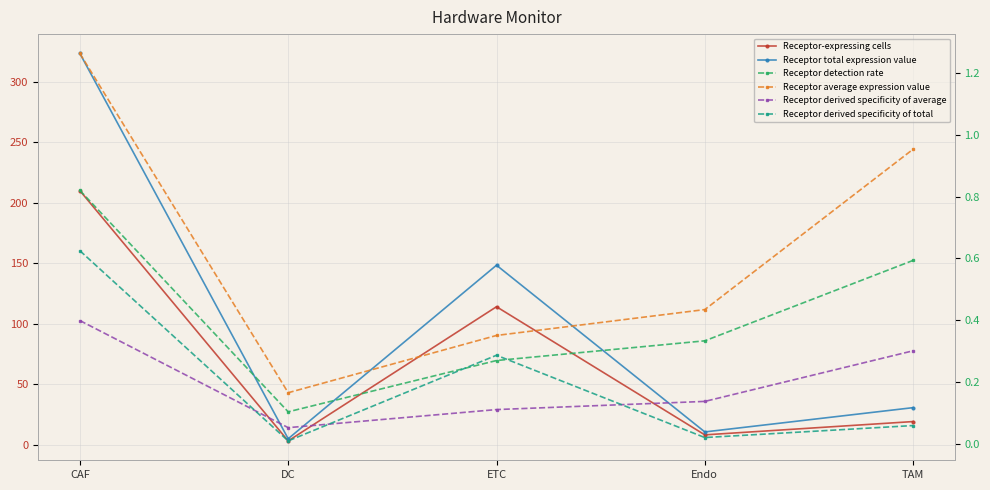

What is the label of the 5th point from the left?

TAM